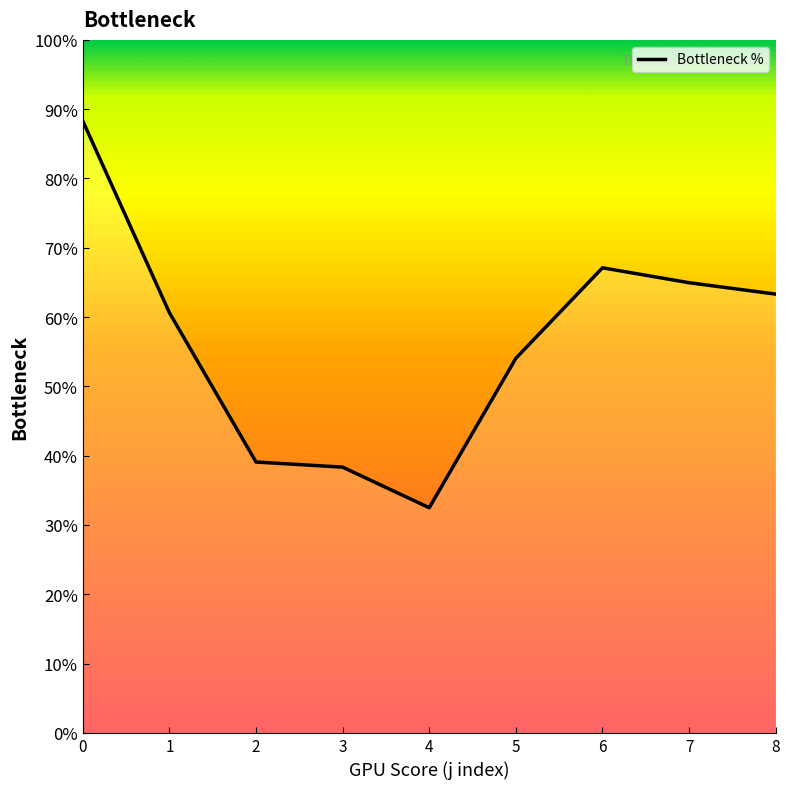

Approximately how many times larger is the value at 5 compared to 8?

0.9